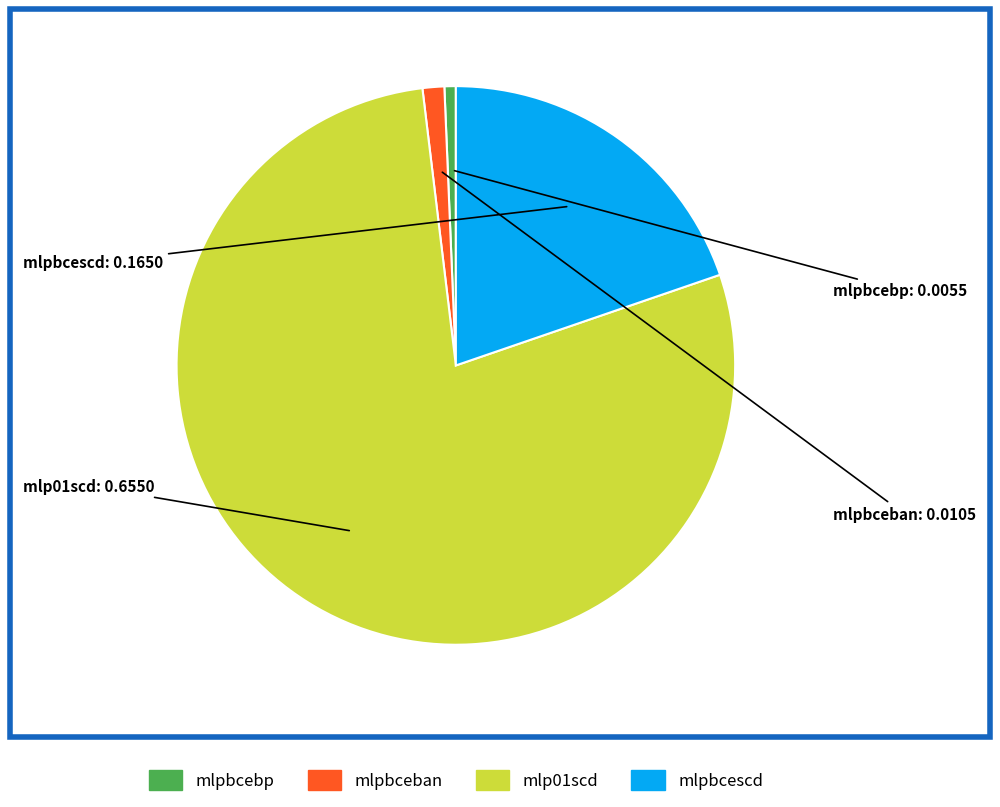

The mlpbcescd slice represents 25% of the pie. True or false?

False